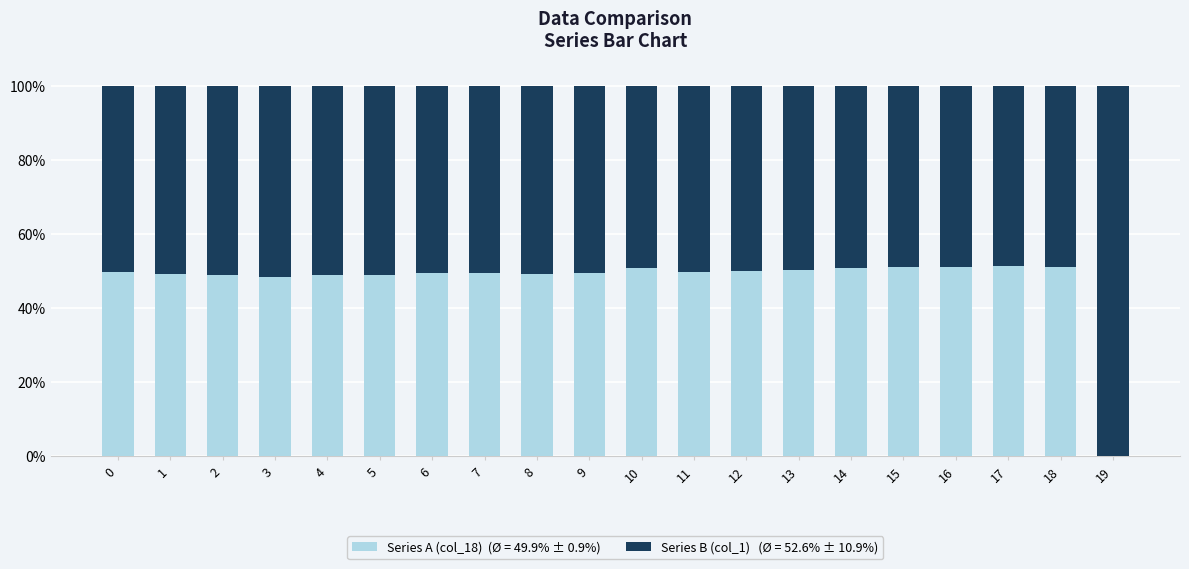

What is the total value across all series at 14?

100.0